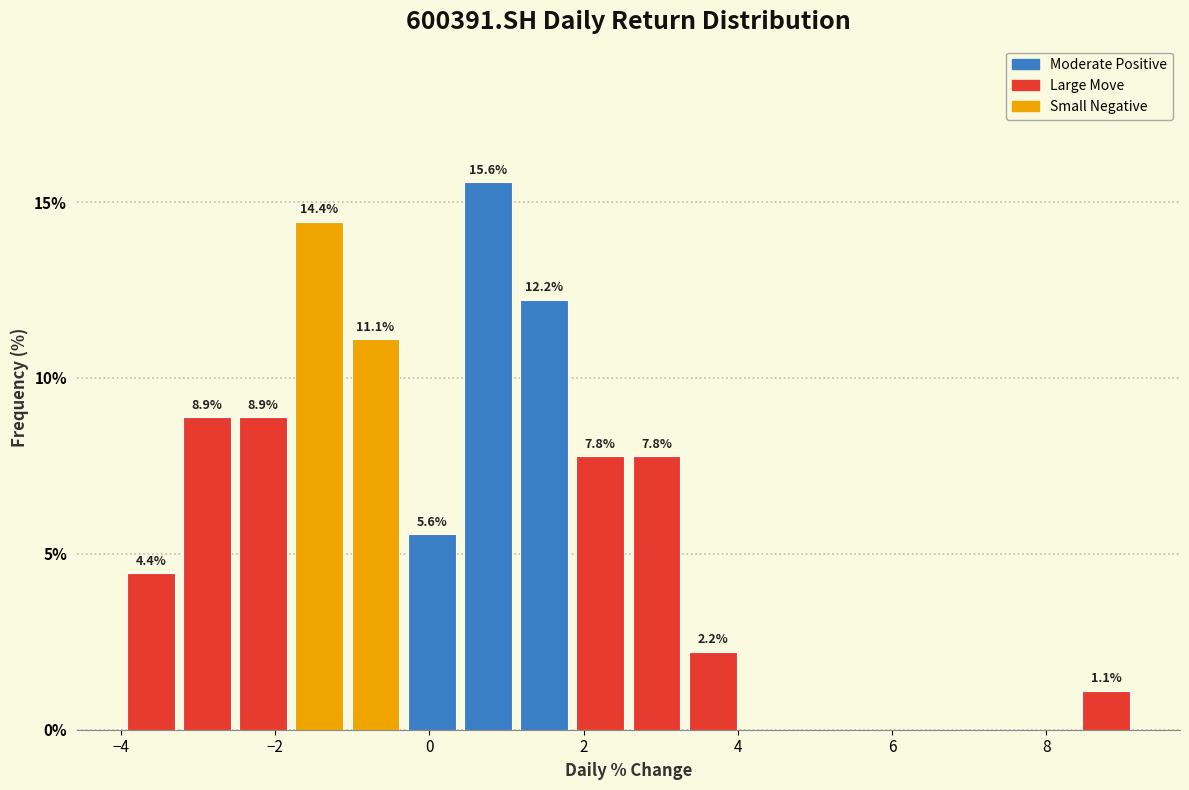

Read against the x-axis, roughly where is the centre of the tallest bar?

0.8